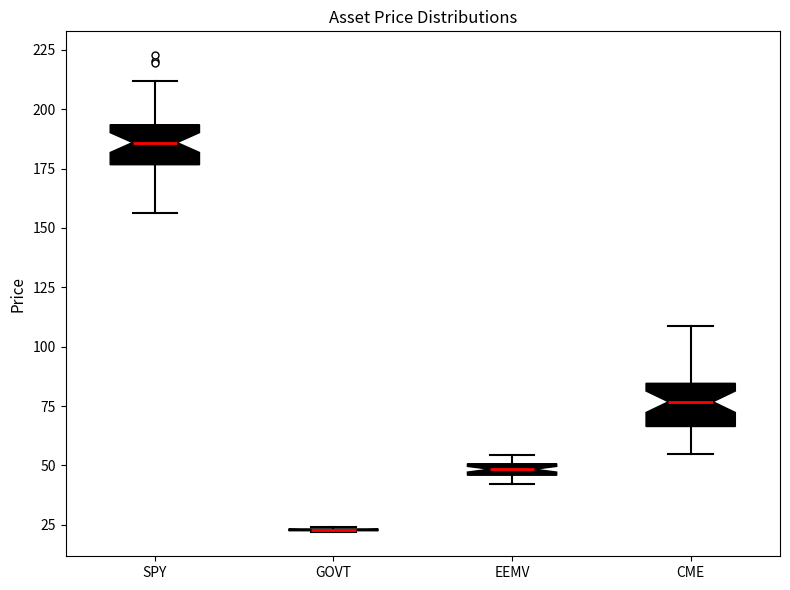

Where is the upper edge of the box for CME on the y-axis? The values are not printed on the chart, so give them approximately, as read against the axis.

85